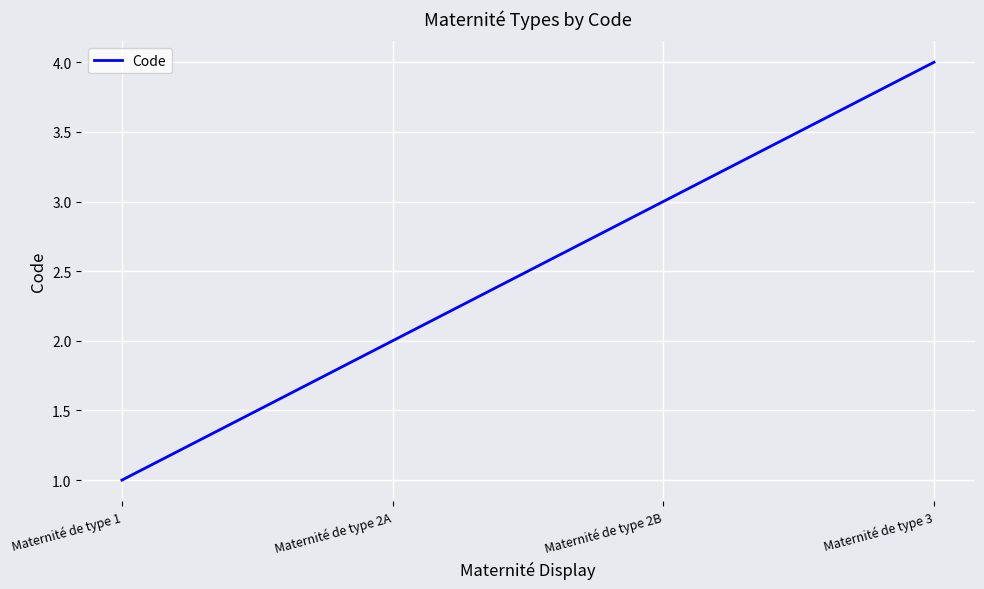

How many values are below 3?

2